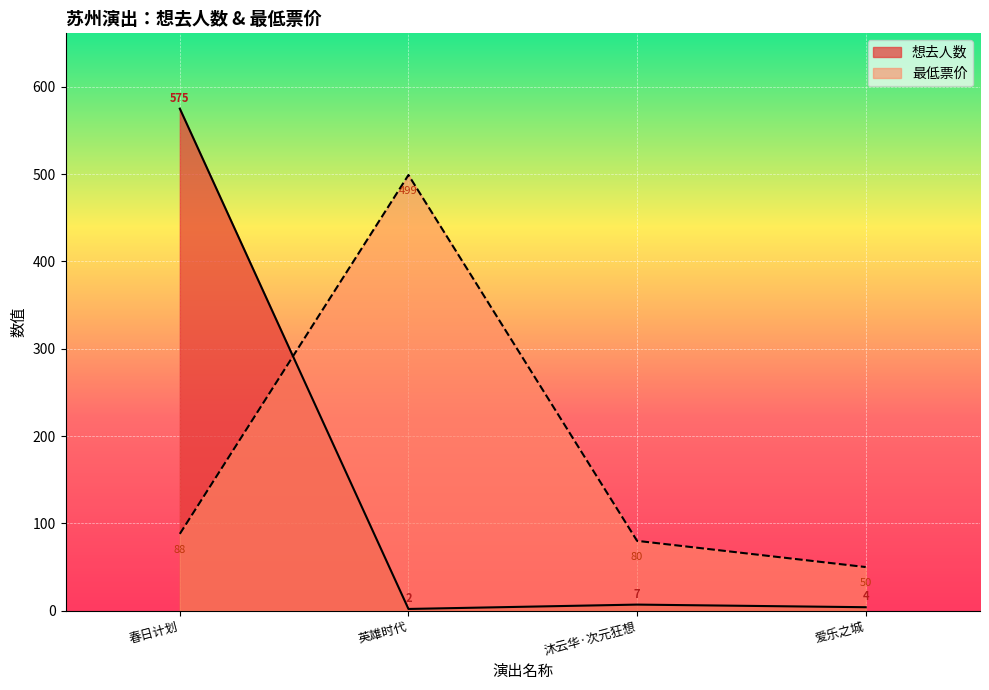

How many values are below 7?

2